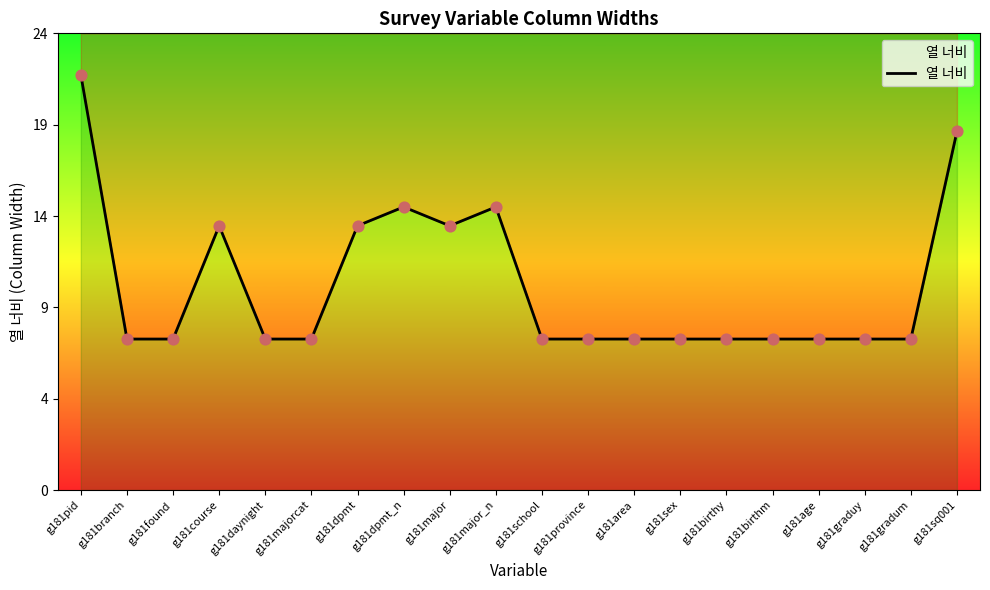

What is the ratio of the value at g181birthm to the value at g181found?

1.0